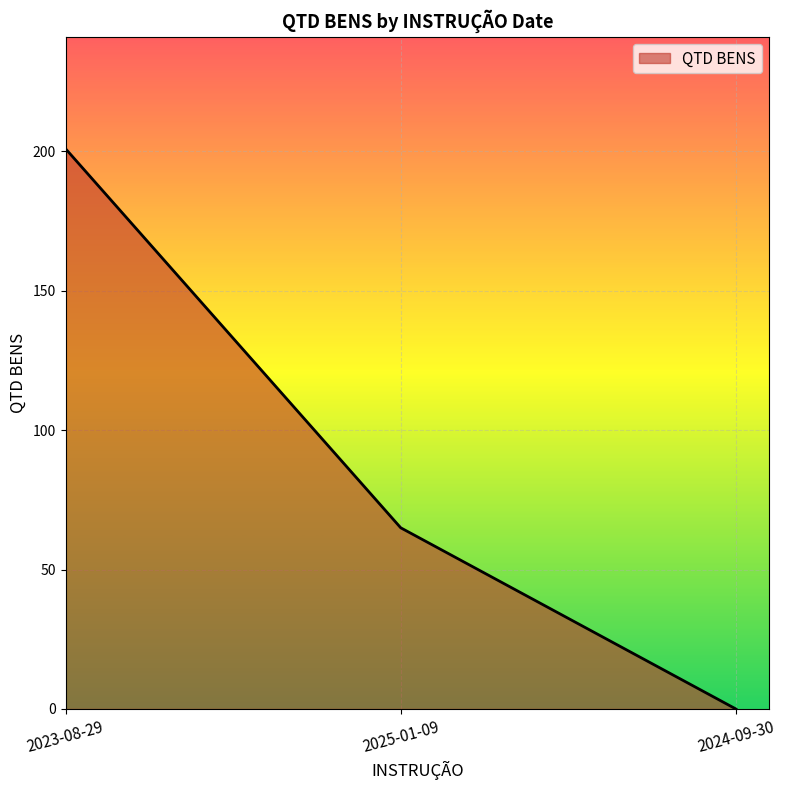

At which category does the chart reach its peak across all series?

2023-08-29